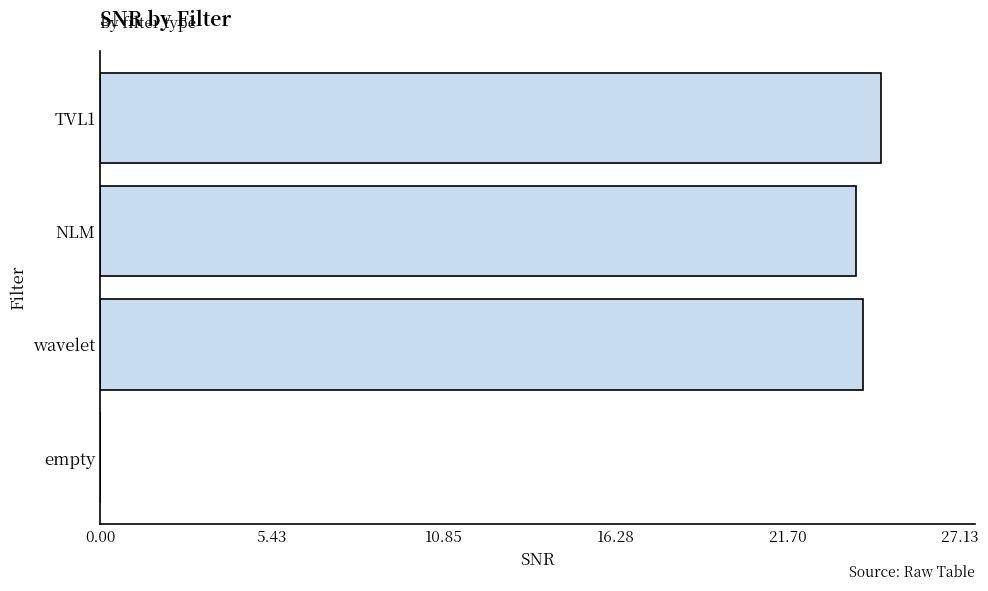

How many positive values are there?

3